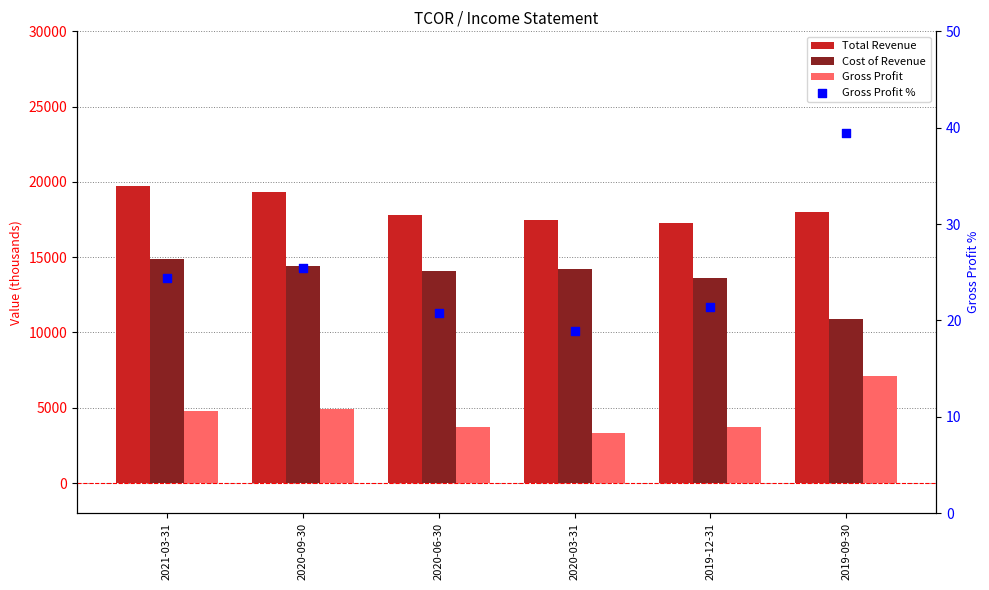

What is the total value across all series at 2020-09-30?

38625.4